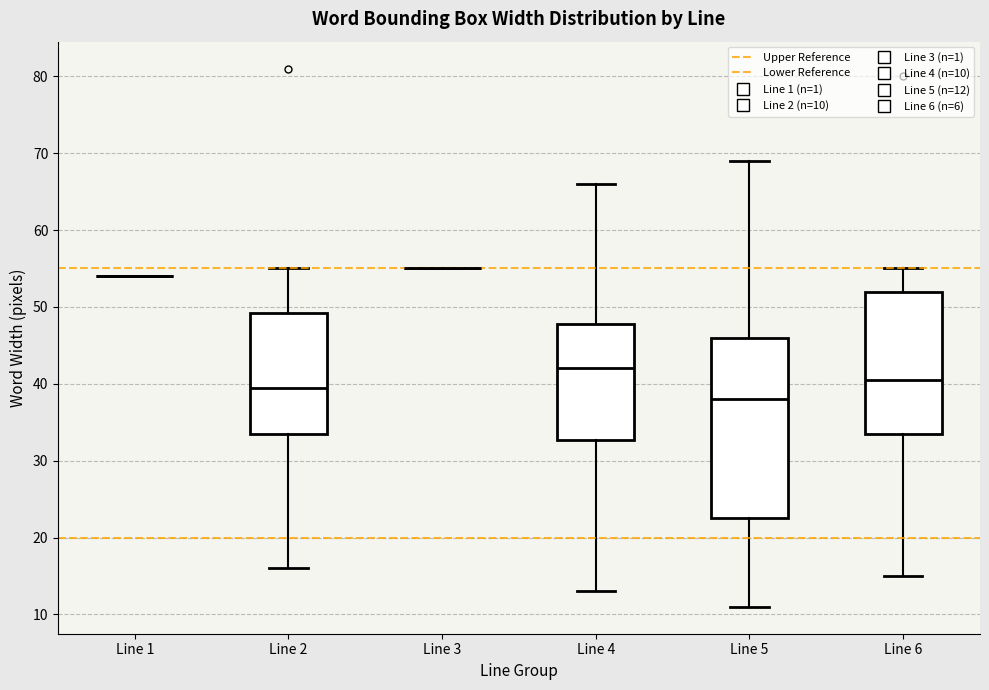

Reading left to right, read every box against the y-axis: the position of its median line, the range the box covers, and the ends of its whiskers. The values are not printed on the chart, so give them approximately, as read against the axis.

Line 1: box collapsed to a line at 54, whiskers 54 to 54
Line 2: median 40, box 34 to 49, whiskers 16 to 55
Line 3: box collapsed to a line at 55, whiskers 55 to 55
Line 4: median 42, box 33 to 48, whiskers 13 to 66
Line 5: median 38, box 23 to 46, whiskers 11 to 69
Line 6: median 41, box 34 to 52, whiskers 15 to 55